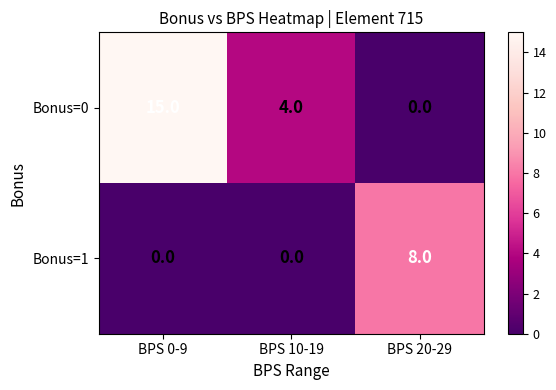

How many distinct data groups are displayed?

2